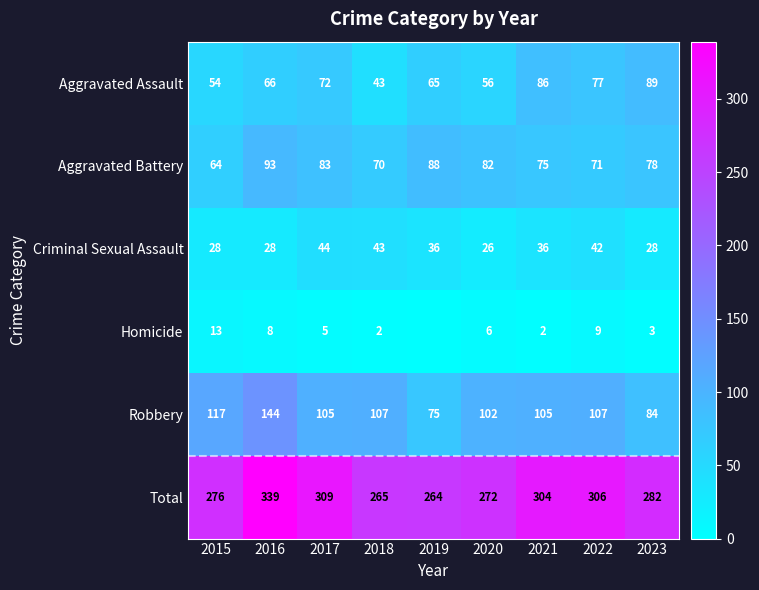

Which category has the lowest value in the Total series?

2019